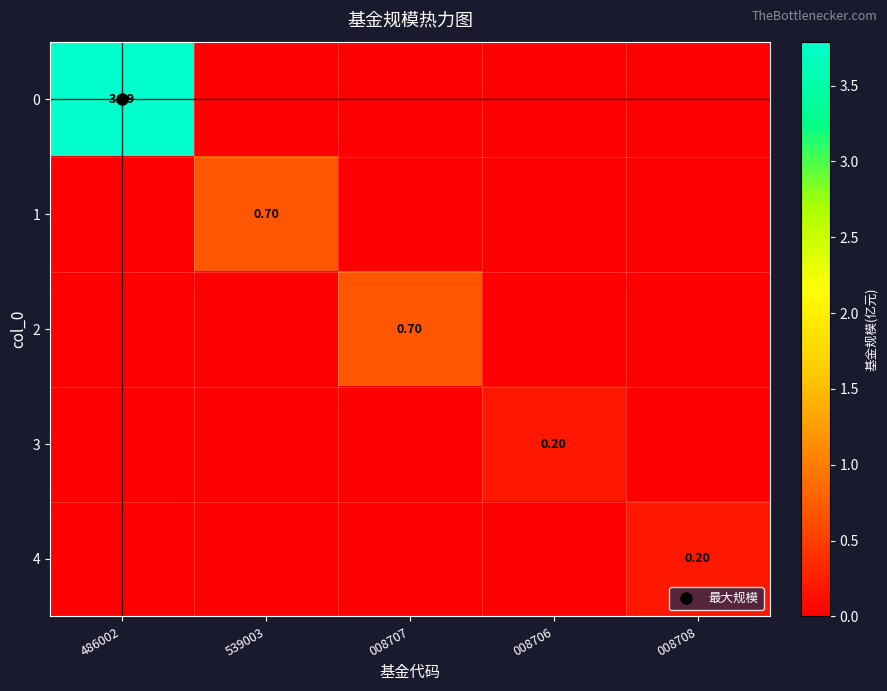

The 1 series shows 0.0 at 008706. True or false?

True